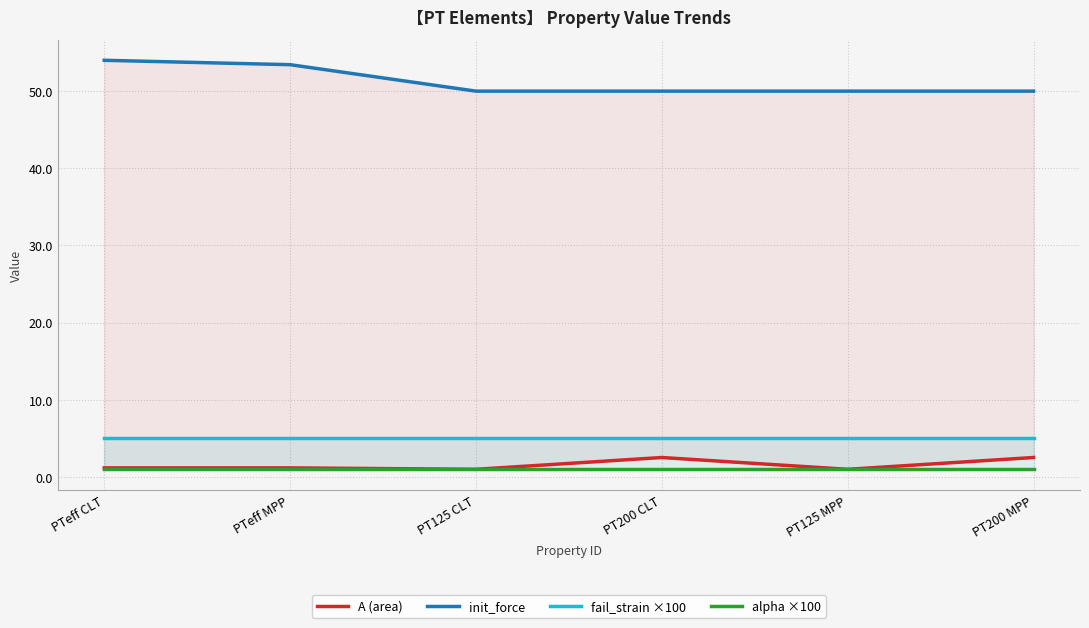

The init_force series shows 50.0 at PT125 CLT. True or false?

True